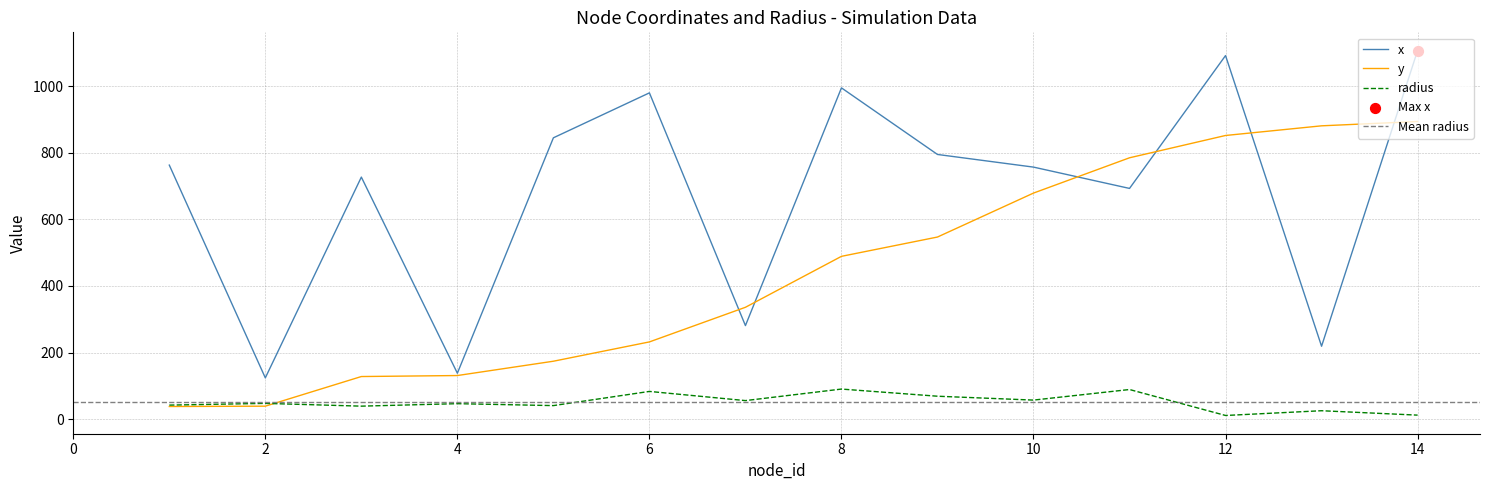

At which category is the sum across all series the highest?

14